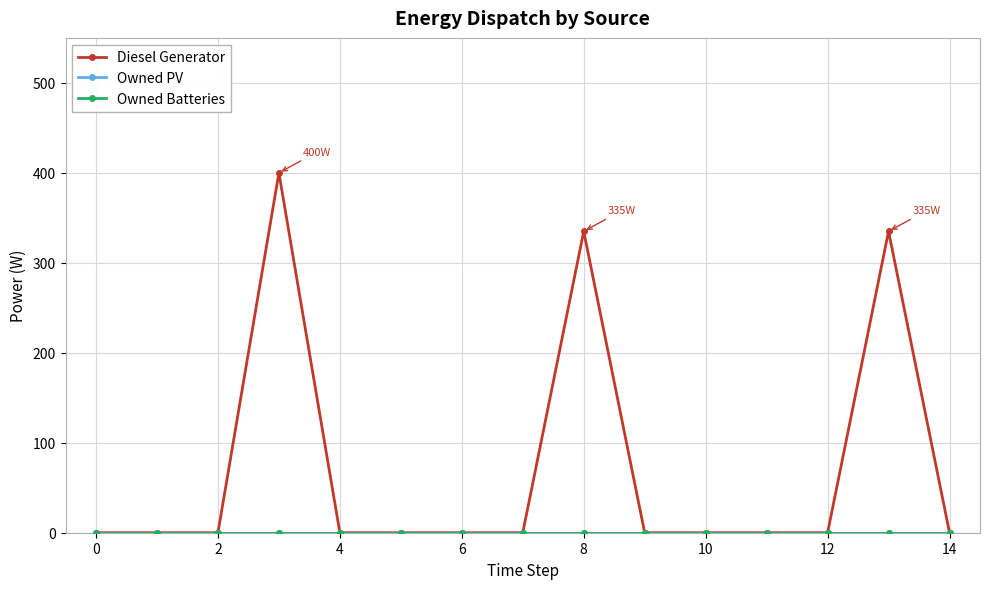

True or false: Diesel Generator and Owned Batteries cross at least once.

False